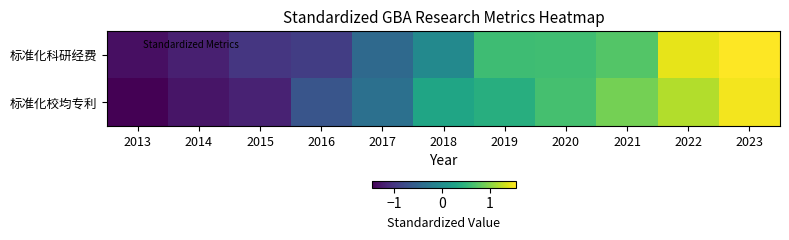

What is the difference between the highest and lowest values at 2017?

0.1